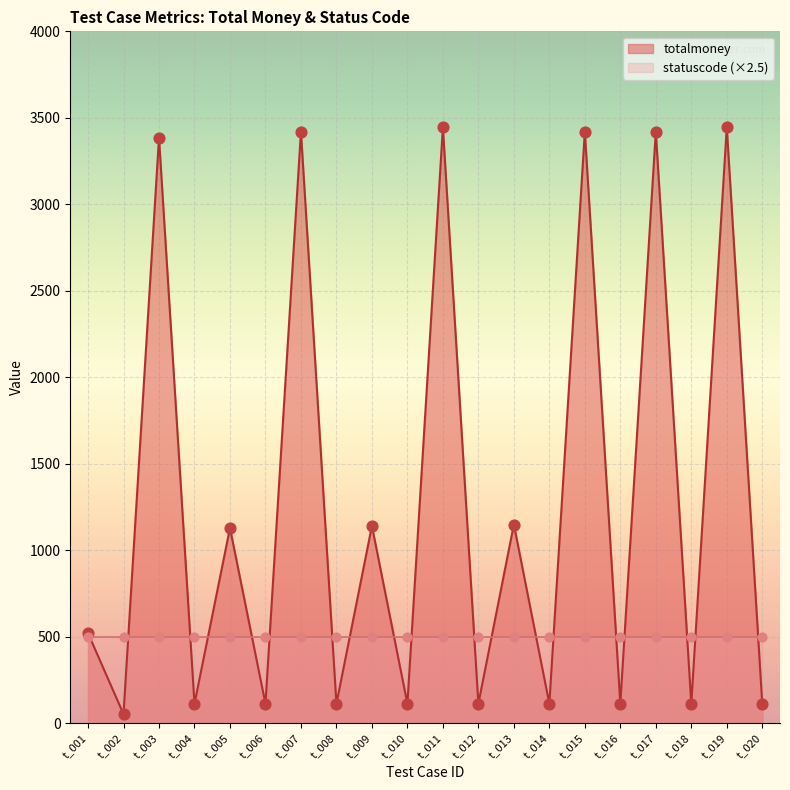

What is the change in value from t_001 to t_003?

+2865.0